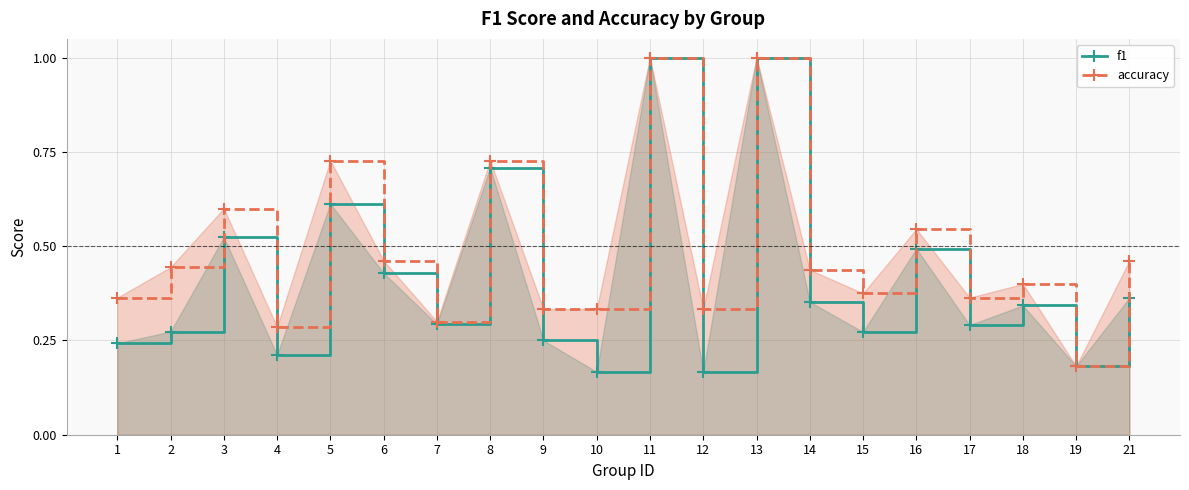

What is the highest value of the f1 series?

1.0